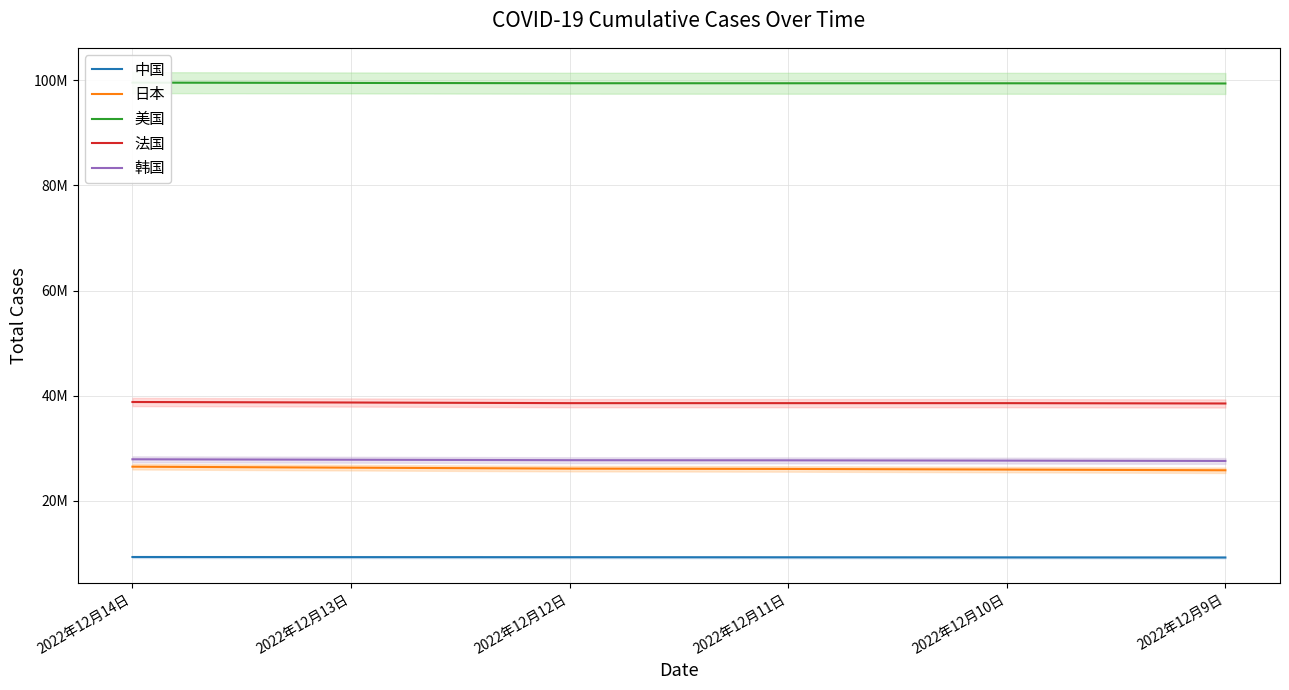

What is the difference between the second highest and minimum values in the 美国 series?

104928